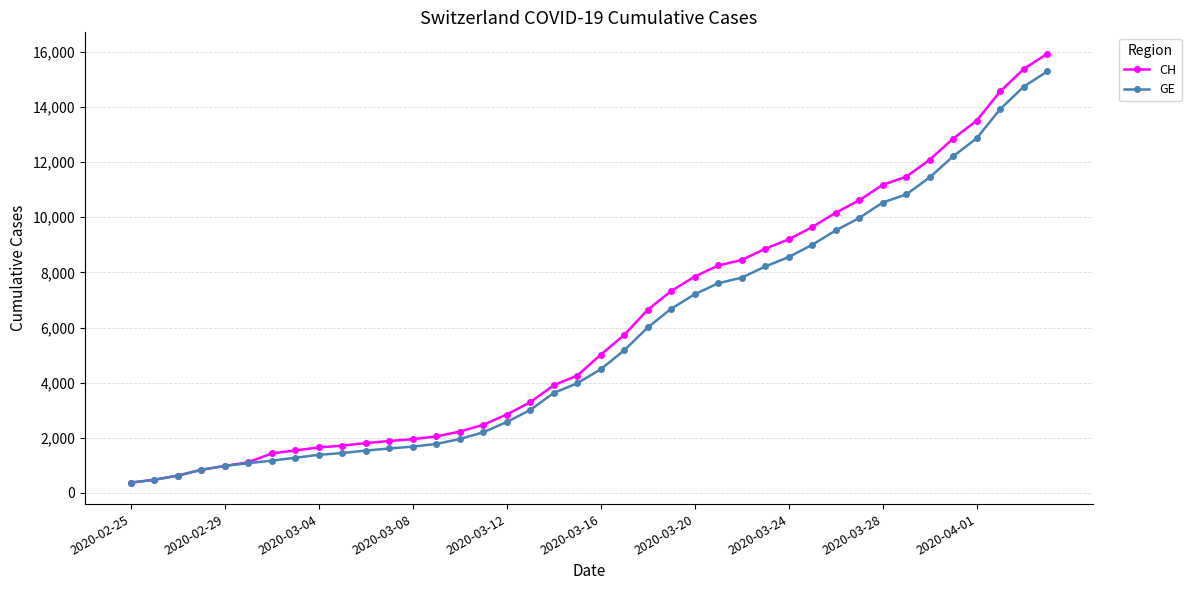

Count the number of categories in the chart.

40